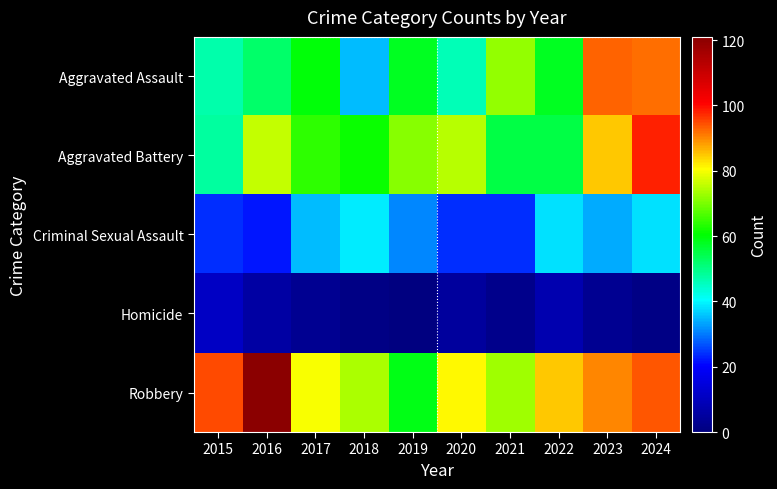

Reading left to right, transcribe all the data shown in this chart.

Aggravated Assault: 2015=47	2016=52	2017=60	2018=35	2019=58	2020=46	2021=72	2022=58	2023=93	2024=92
Aggravated Battery: 2015=48	2016=76	2017=64	2018=61	2019=71	2020=75	2021=55	2022=55	2023=85	2024=98
Criminal Sexual Assault: 2015=24	2016=22	2017=35	2018=39	2019=31	2020=24	2021=24	2022=38	2023=34	2024=38
Homicide: 2015=11	2016=6	2017=3	2018=1	2019=0	2020=5	2021=2	2022=8	2023=3	2024=1
Robbery: 2015=95	2016=121	2017=80	2018=74	2019=59	2020=81	2021=73	2022=85	2023=90	2024=94